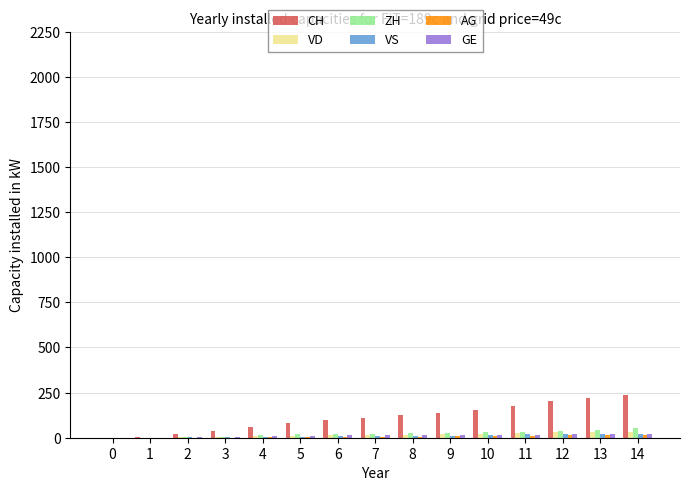

What is the sum of all VS values?

150